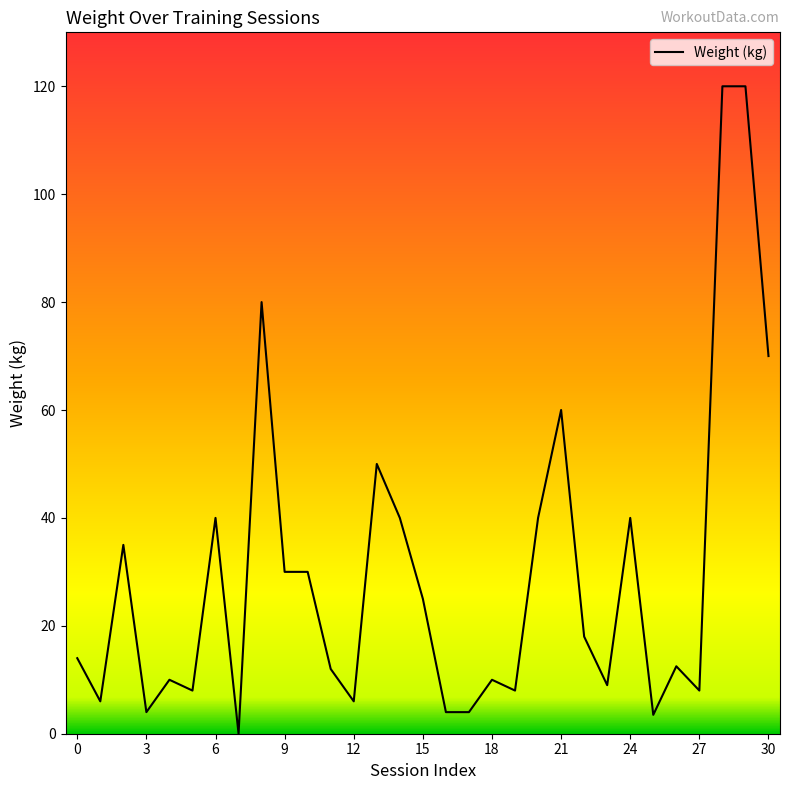

What is the difference between the maximum and minimum values?

120.0